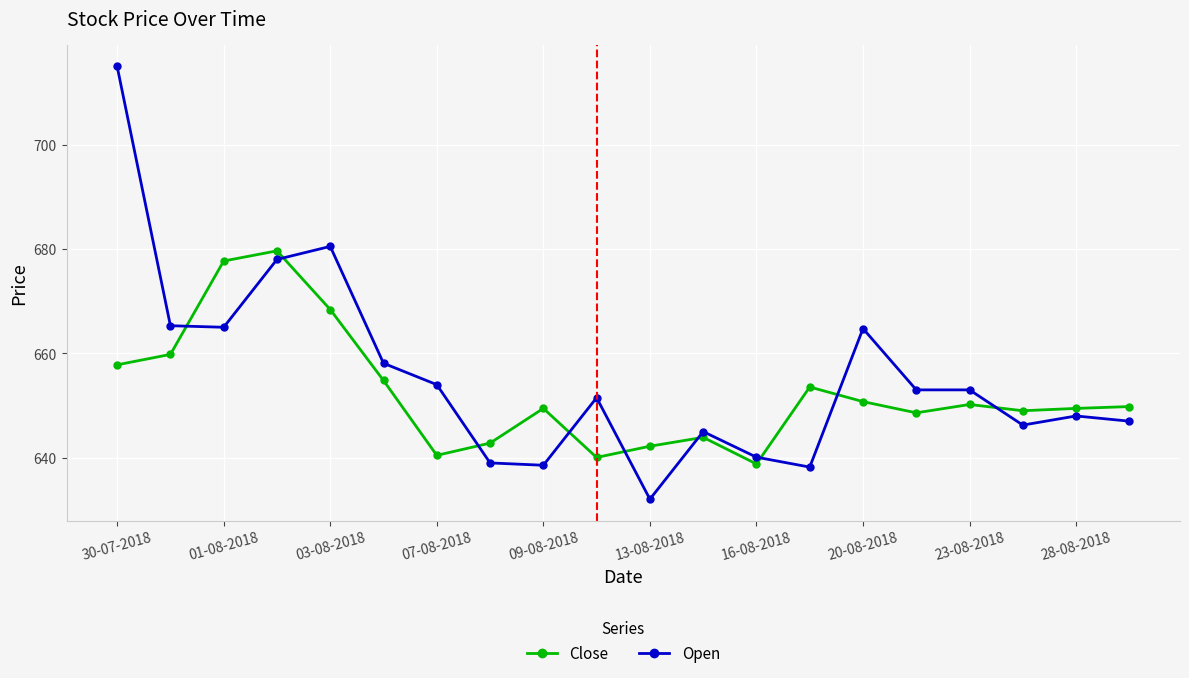

What is the value of the Open point at the 4th from the left?

678.0